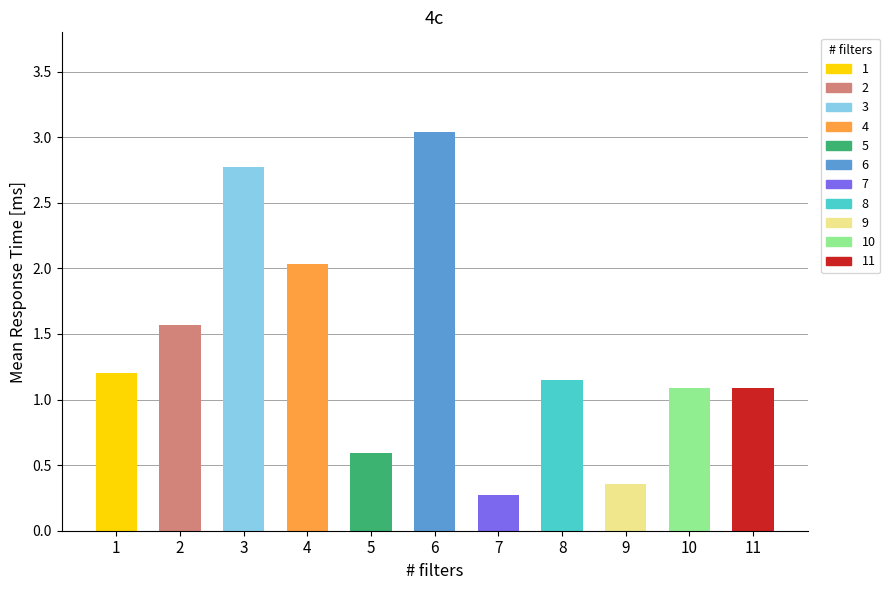

What is the difference between the maximum and minimum values?

2.8